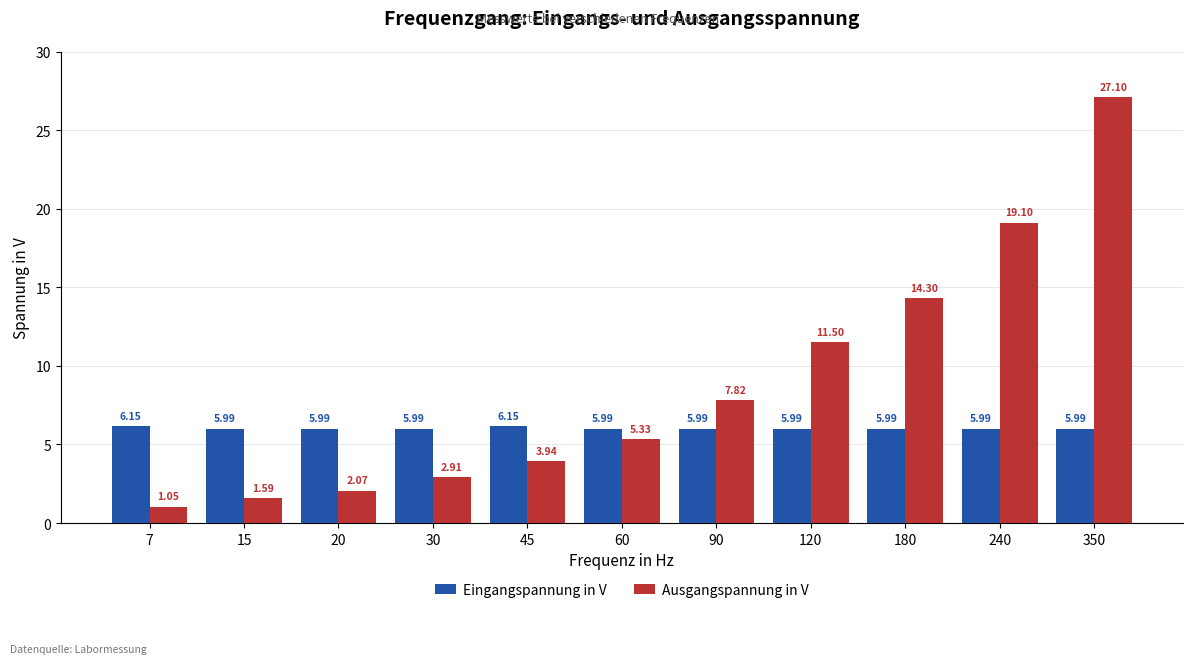

At 20, list the series in order from smallest to largest.

Ausgangspannung in V, Eingangspannung in V